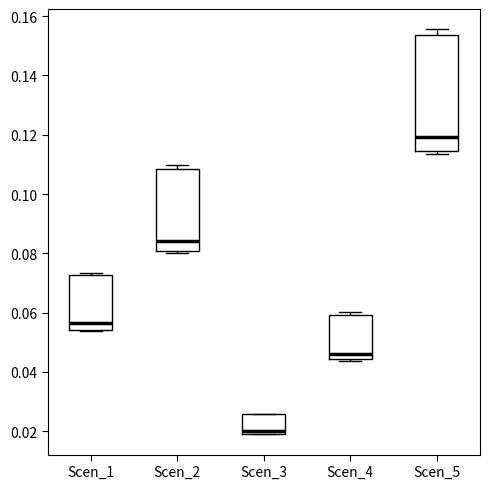

Where is the lower edge of the box for Scen_4 on the y-axis? The values are not printed on the chart, so give them approximately, as read against the axis.

0.044